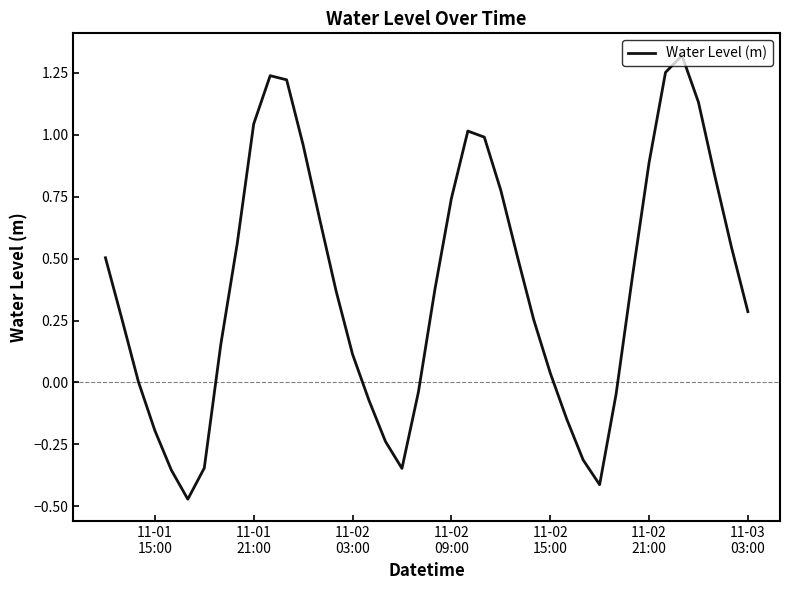

What is the difference between the maximum and minimum values?

1.8